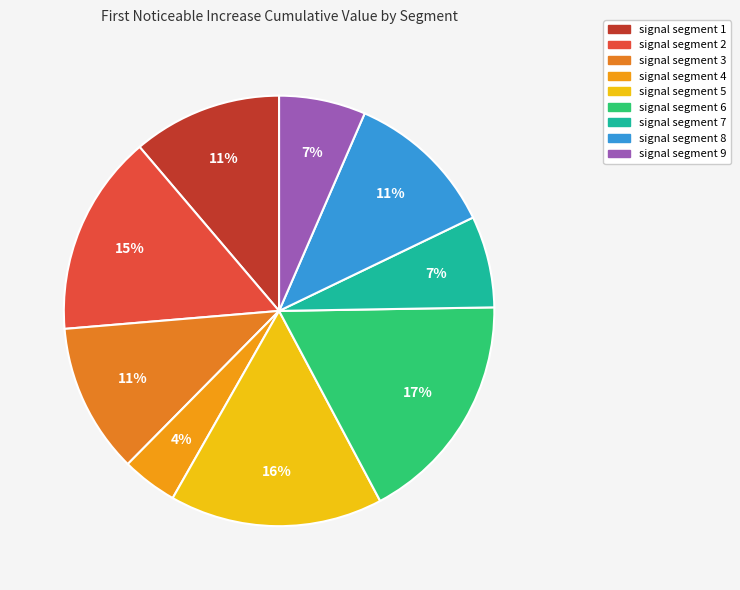

To the nearest percent, what portion does signal segment 4 represent?

4%